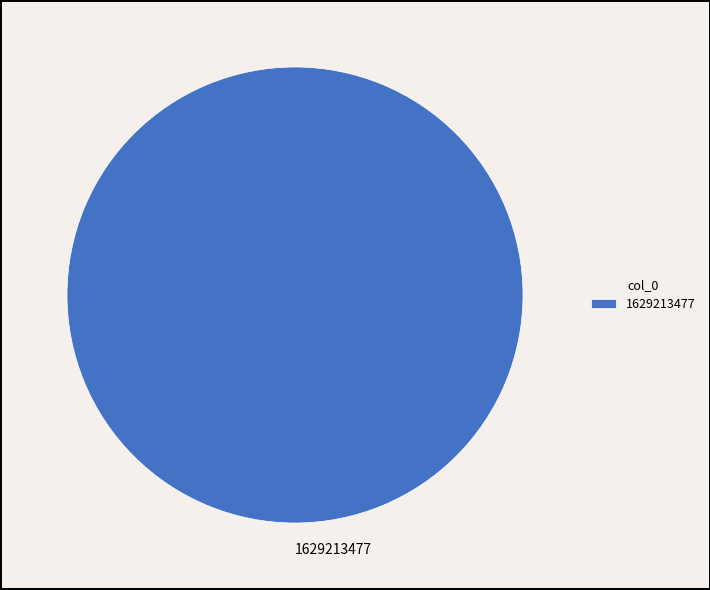

How many slices are in this pie chart?

1